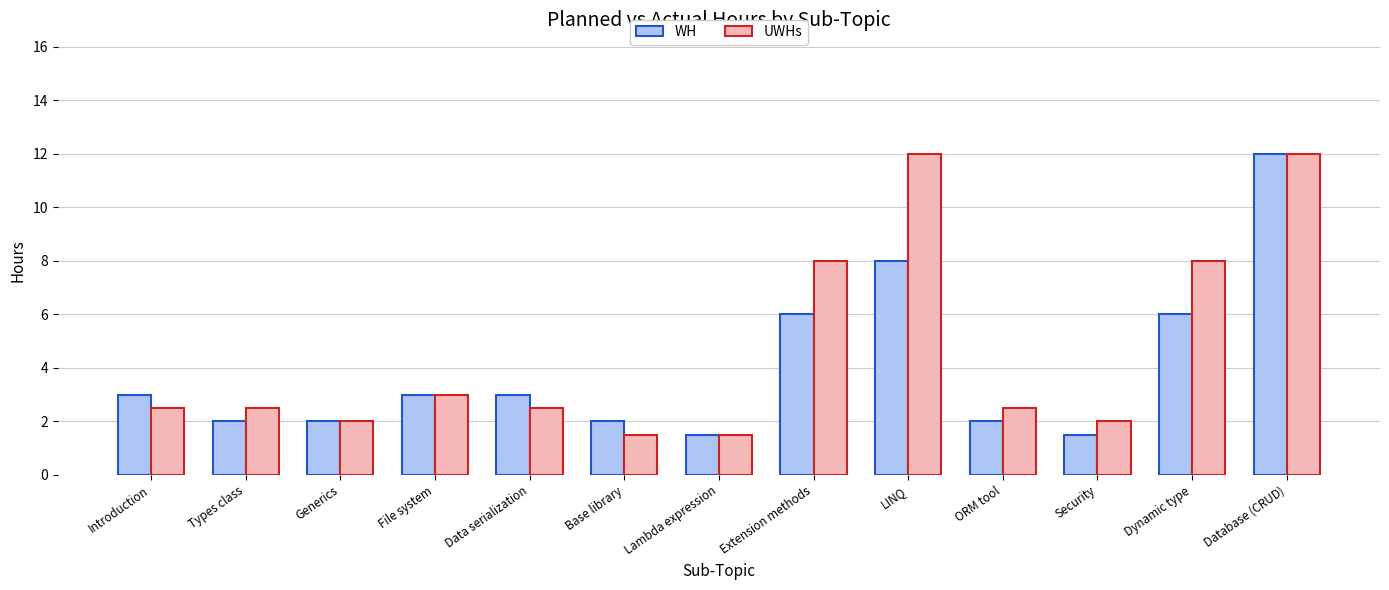

How many bars are there in each group?

2